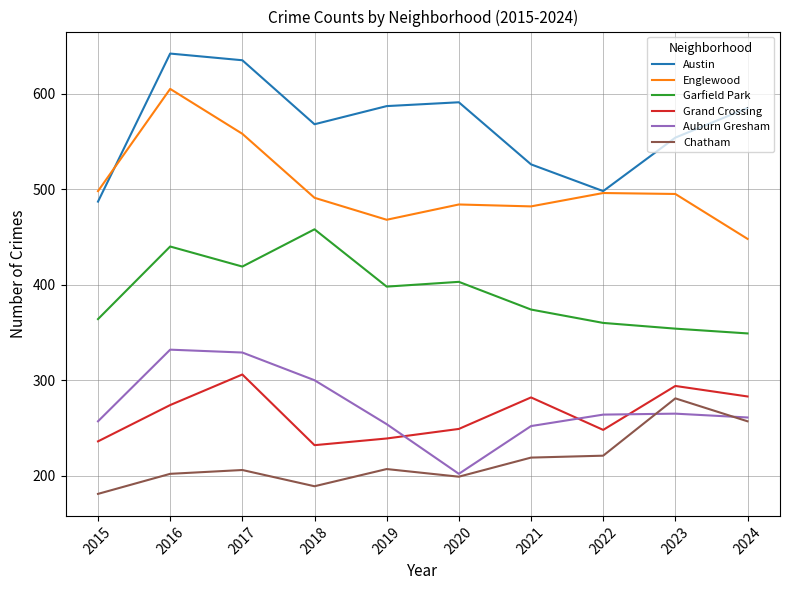

How many interior local peaks does the Auburn Gresham series have?

2